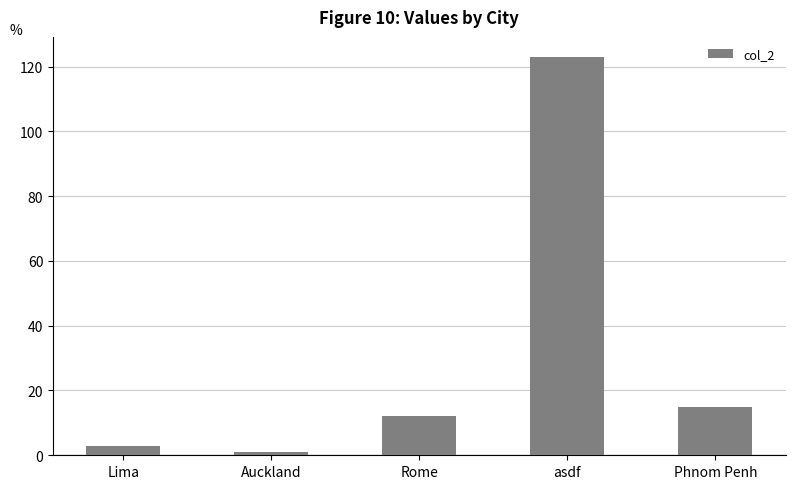

What is the sum of all values?

154